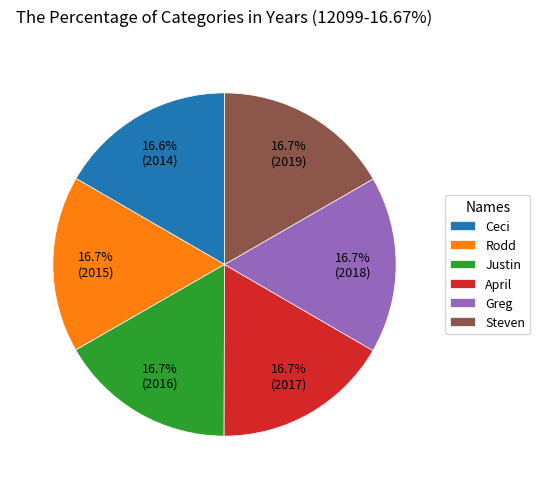

What is the ratio of the value at April to the value at Ceci?

1.0